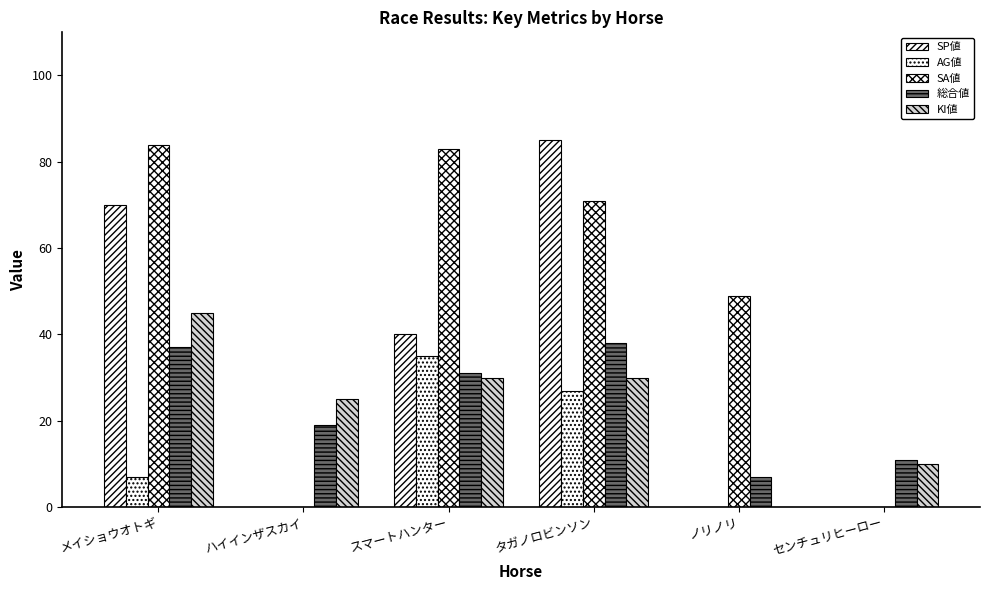

How many positive values does the KI値 series have?

5